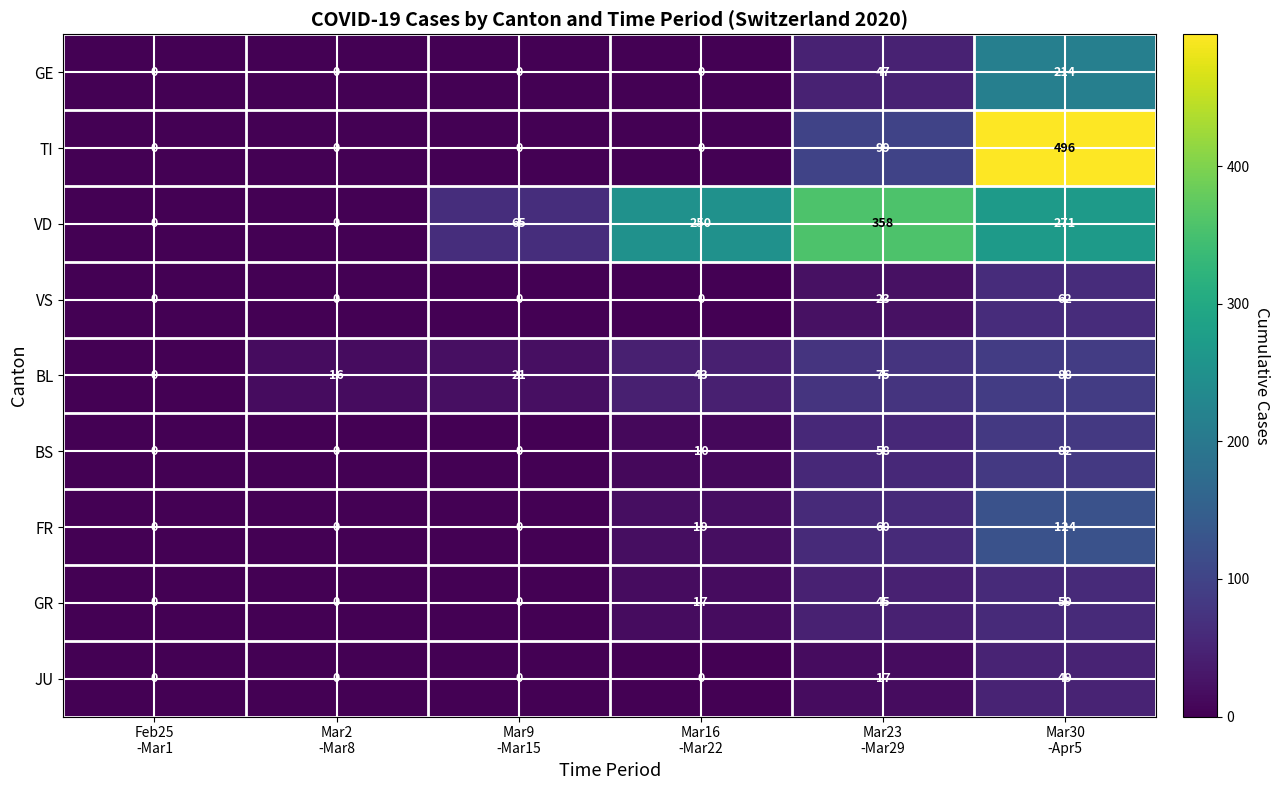

Rank the series by their maximum value, from lowest to highest.

JU, GR, VS, BS, BL, FR, GE, VD, TI